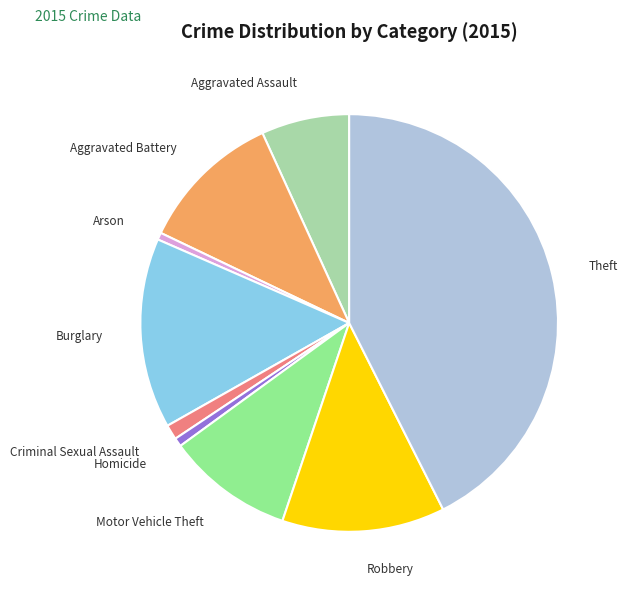

Is there any slice that represents more than half of the pie?

No